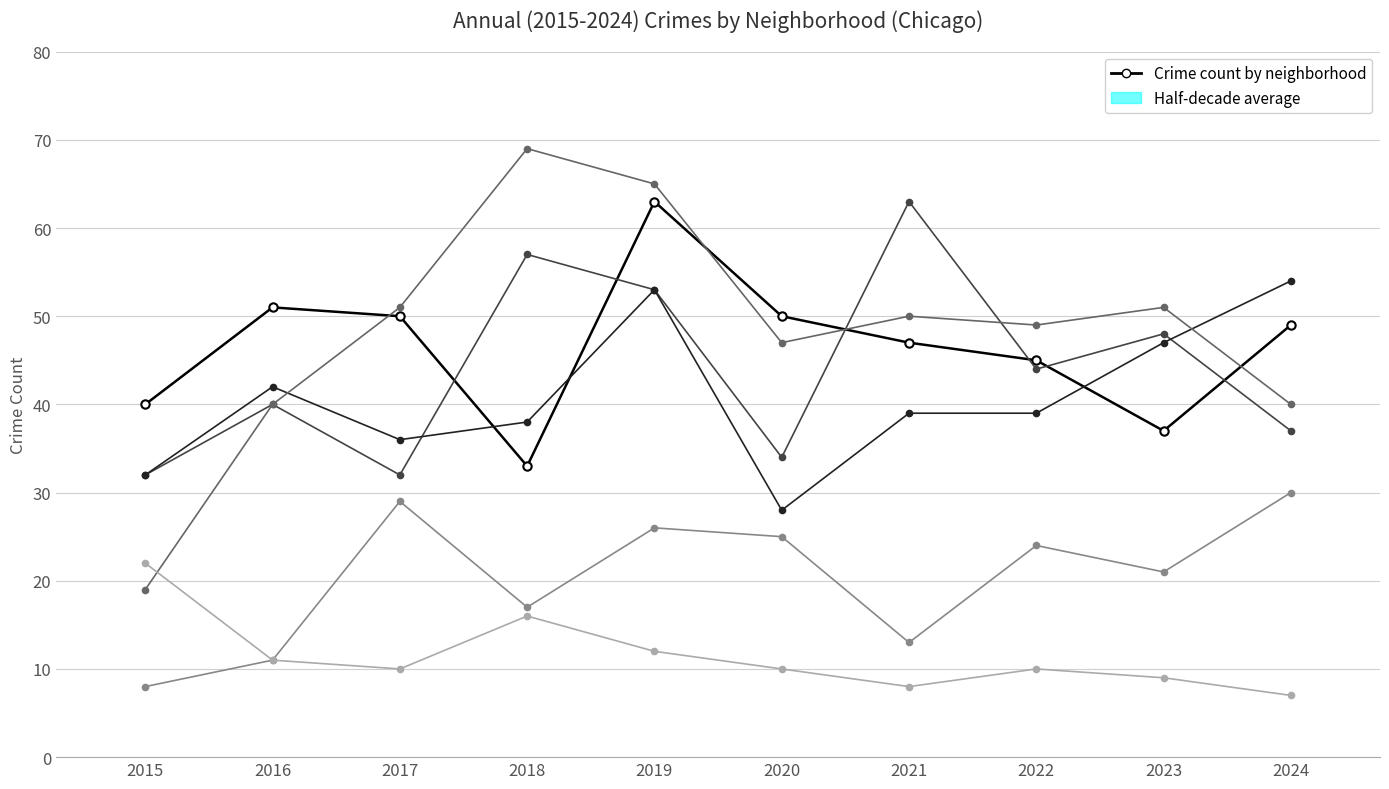

Is the value of Austin at 2024 greater than the value of Garfield Park at 2024?

No